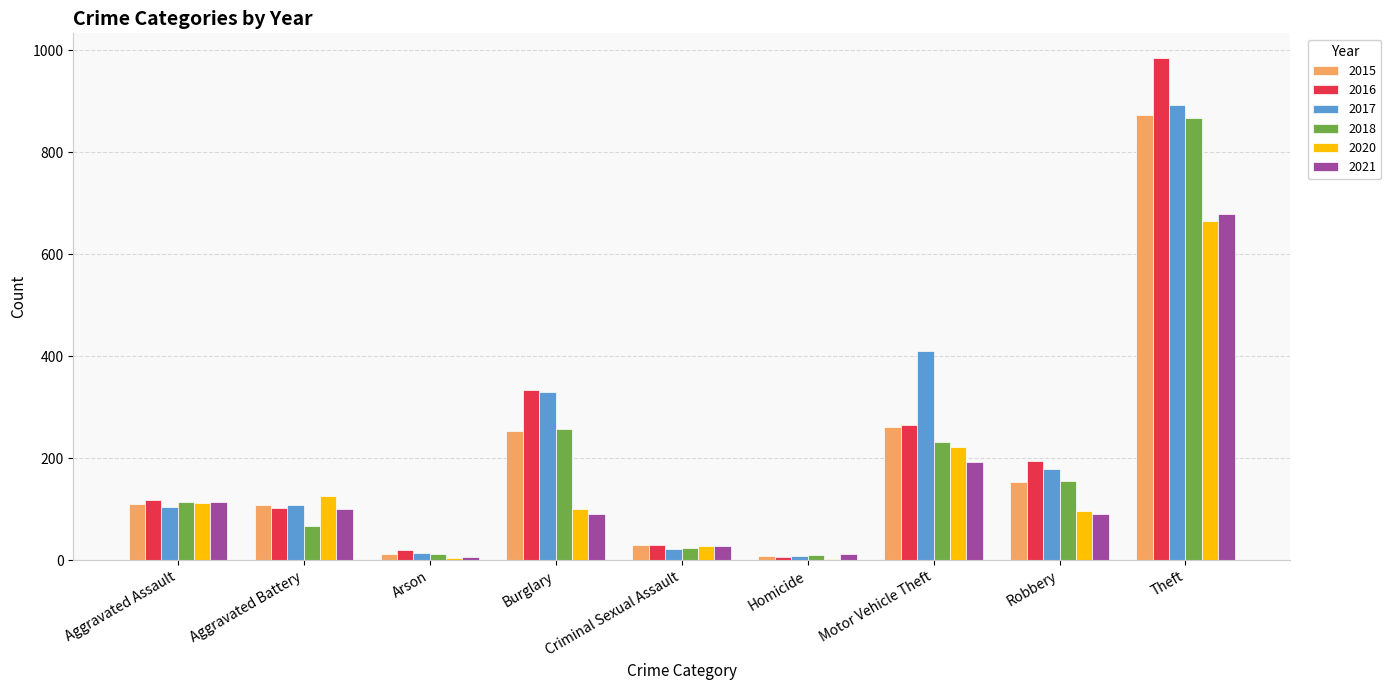

What is the spread (max minus min) of values at Robbery?

103